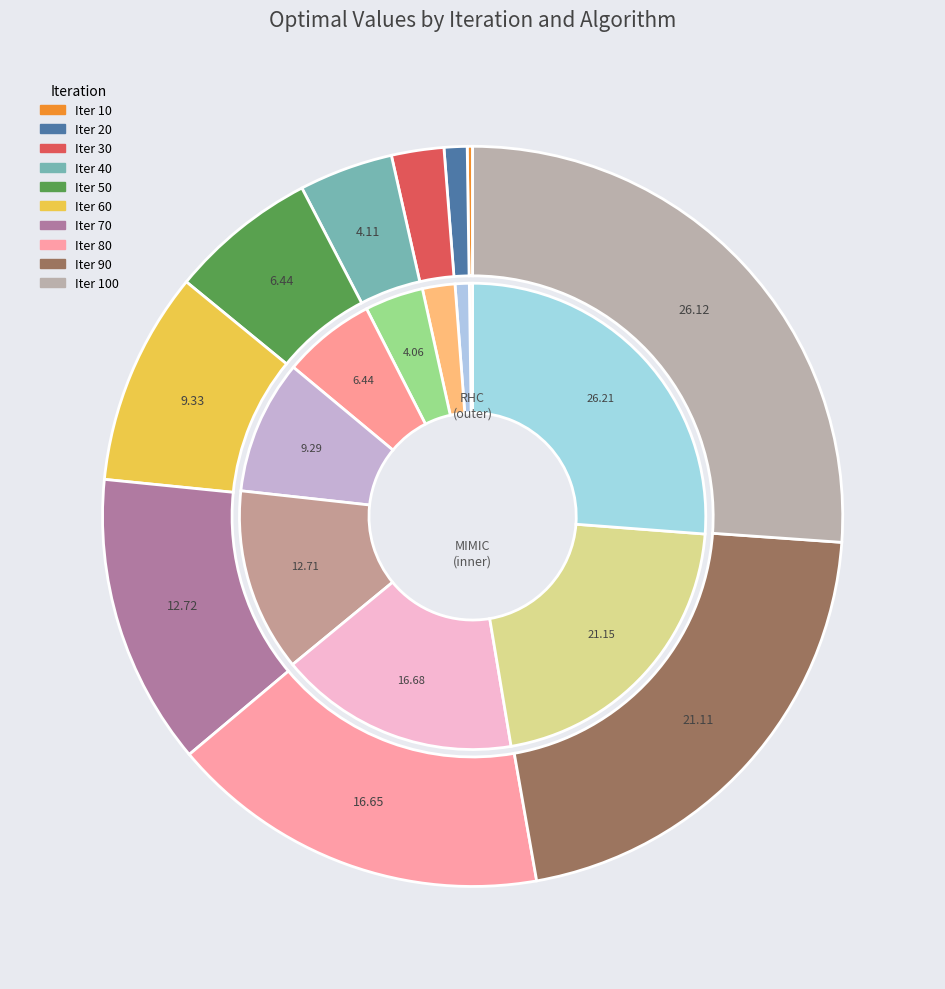

What percentage is NOT represented by 50?

93.6%